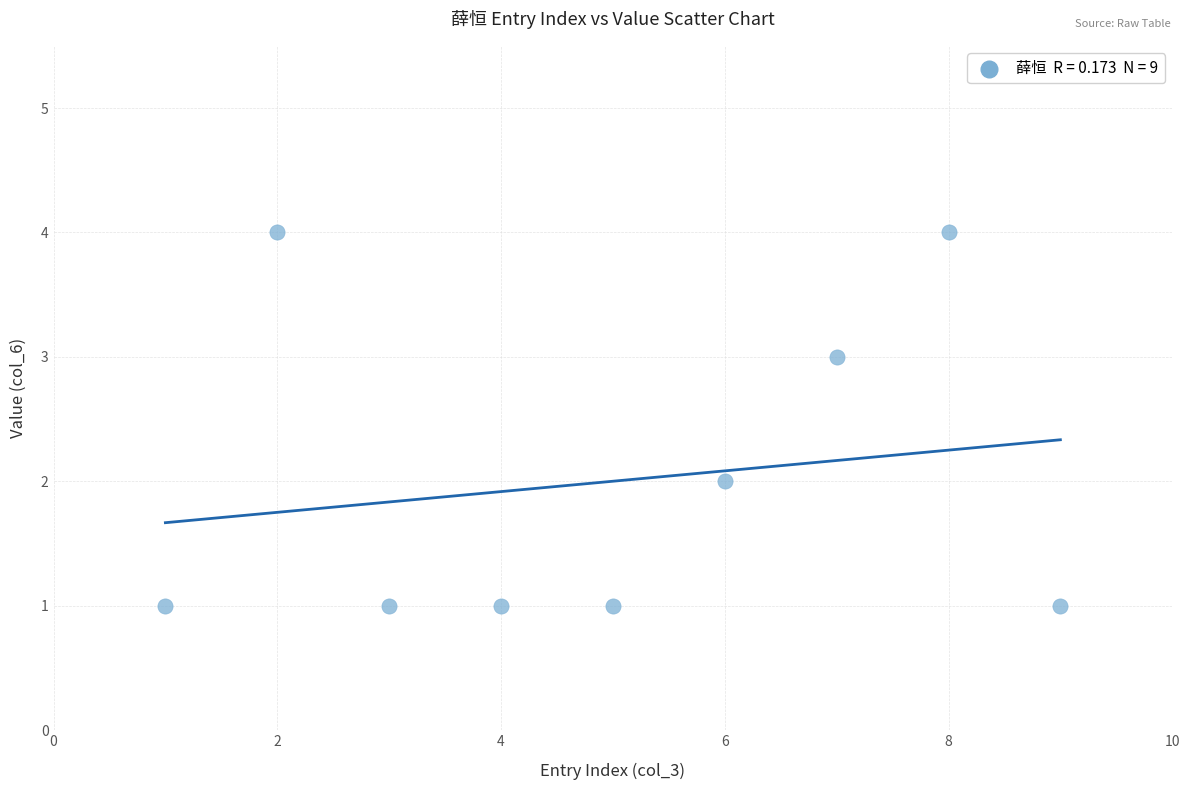

What is the average X value?

5